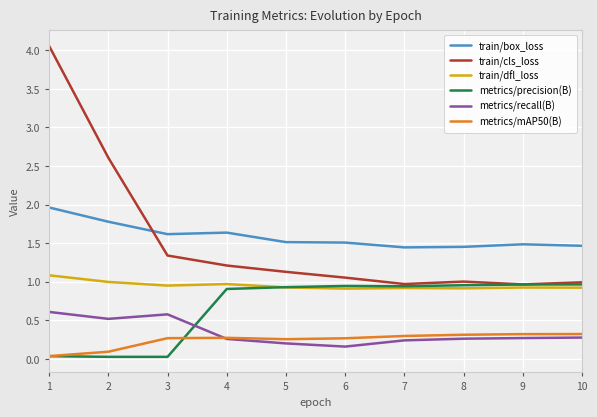

True or false: train/box_loss and train/cls_loss intersect in this chart.

True